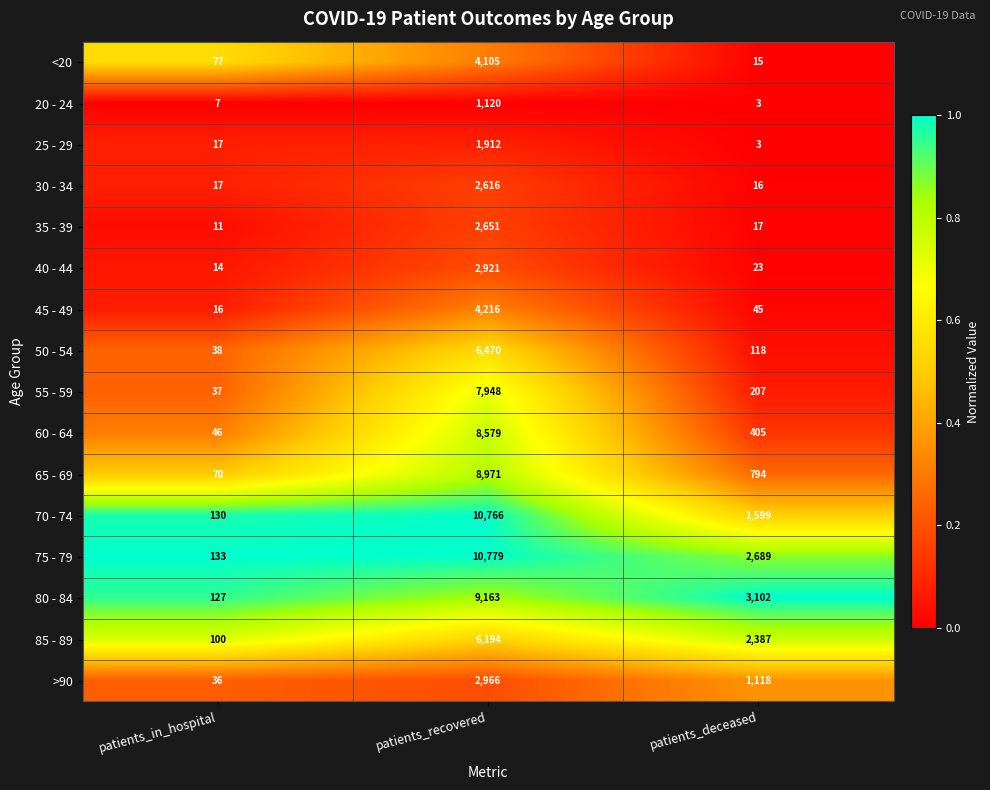

List the labels in order of 55 - 59 value, smallest first.

patients_in_hospital, patients_deceased, patients_recovered